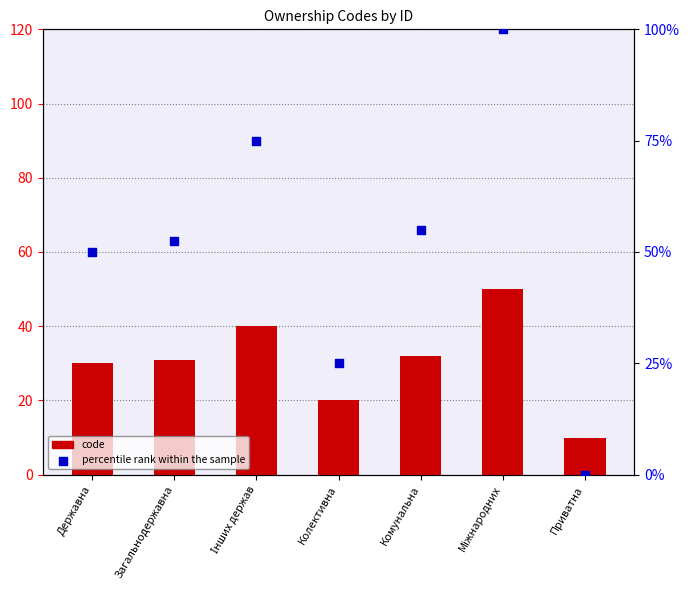

Is the value of code at Міжнародних greater than the value of percentile rank within the sample at Приватна?

Yes